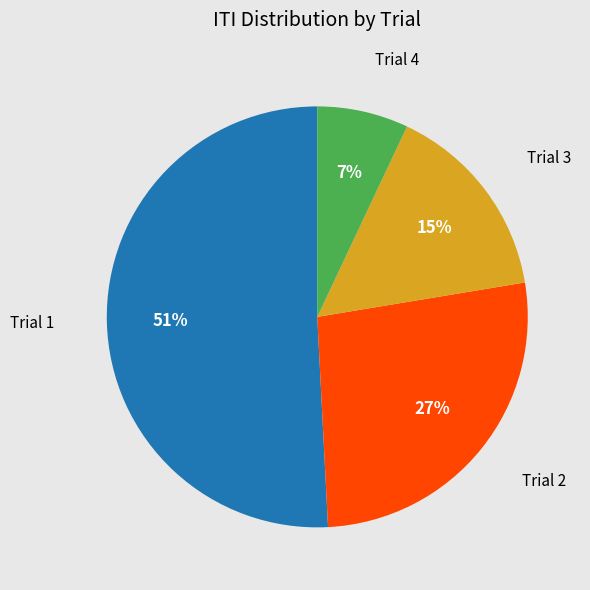

To the nearest percent, what is the difference between the largest and smallest slice percentages?

44%